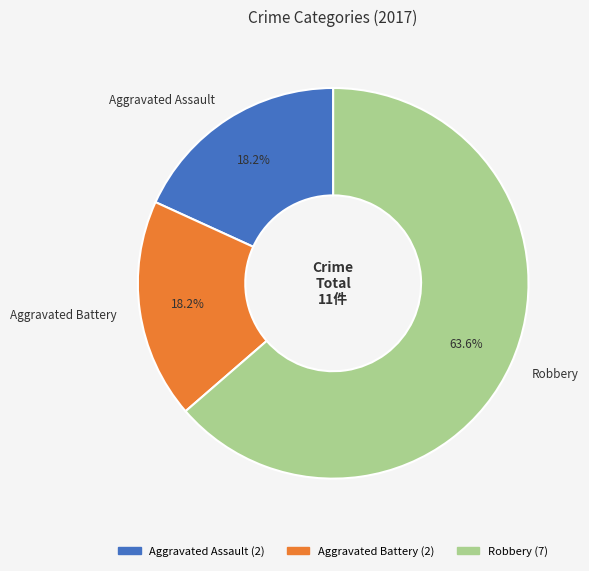

Is it true that Aggravated Assault is 18% of the pie?

True